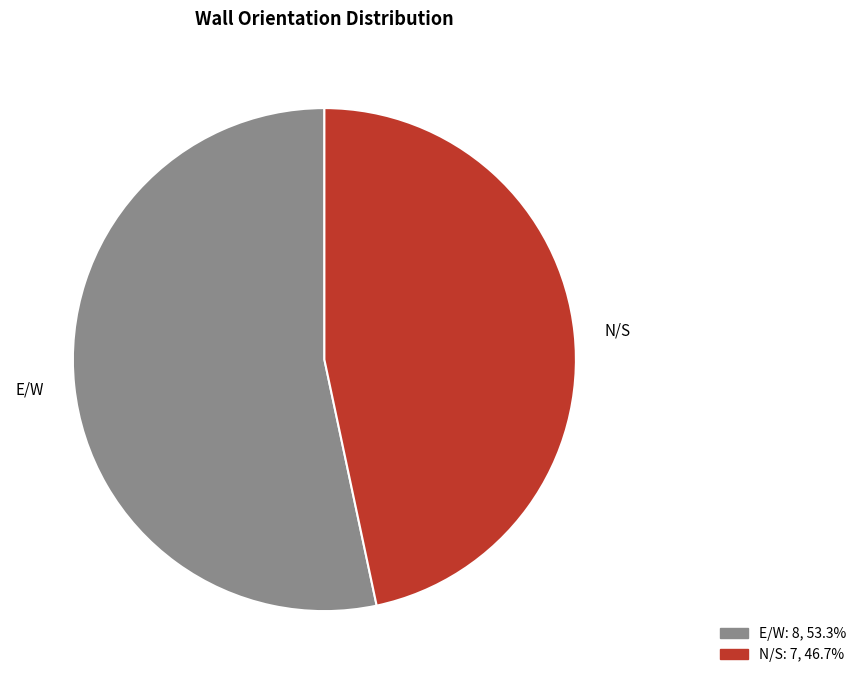

What is the largest slice in the pie chart?

E/W